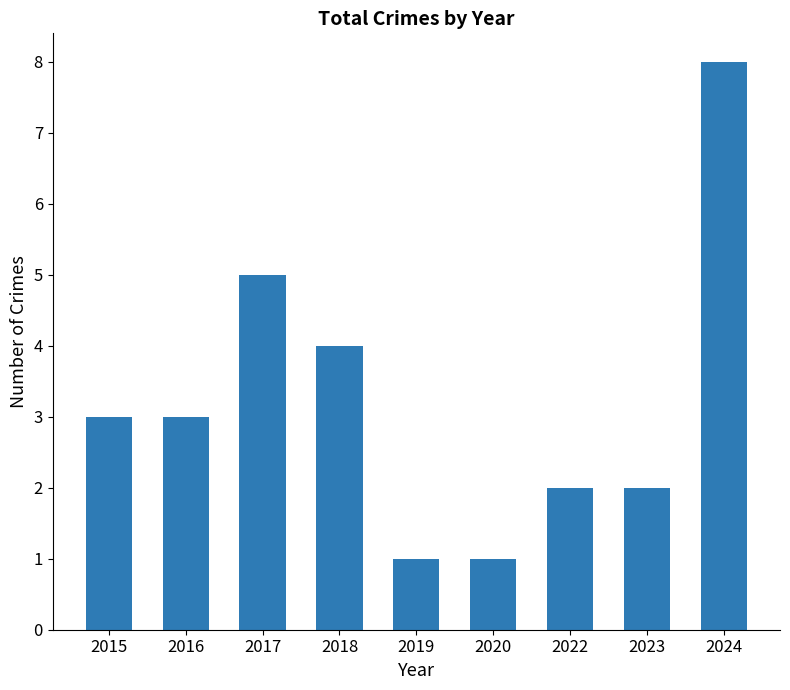

The value at 2023 is 2. True or false?

True